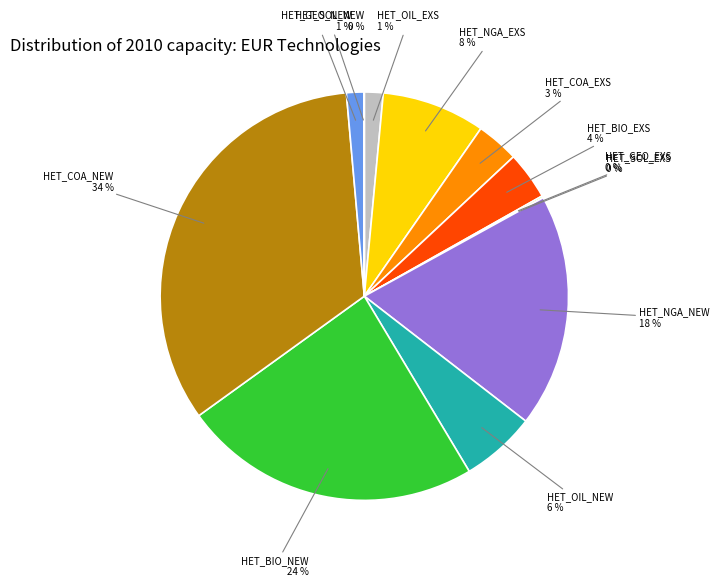

Is there a majority slice in this chart?

No